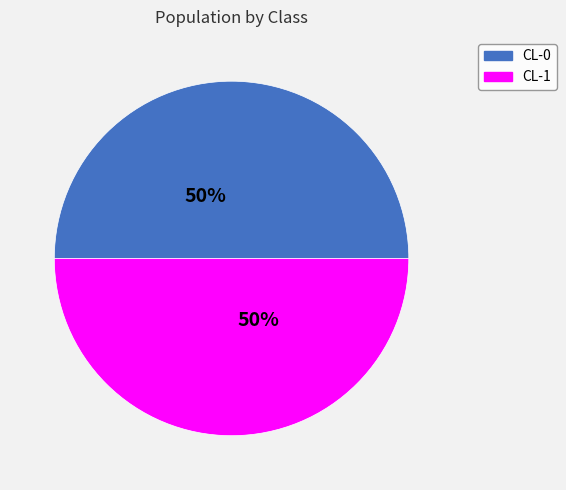

To the nearest percent, what is the combined percentage of CL-0 and CL-1?

100%